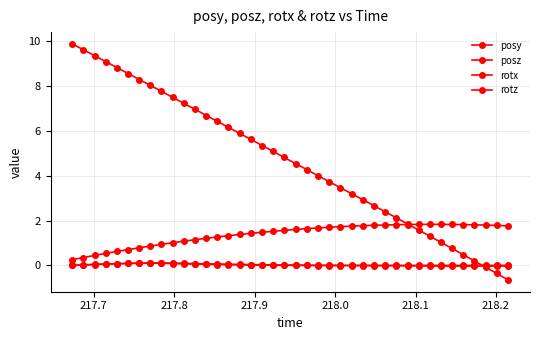

Which series has the largest total across all categories?

posz